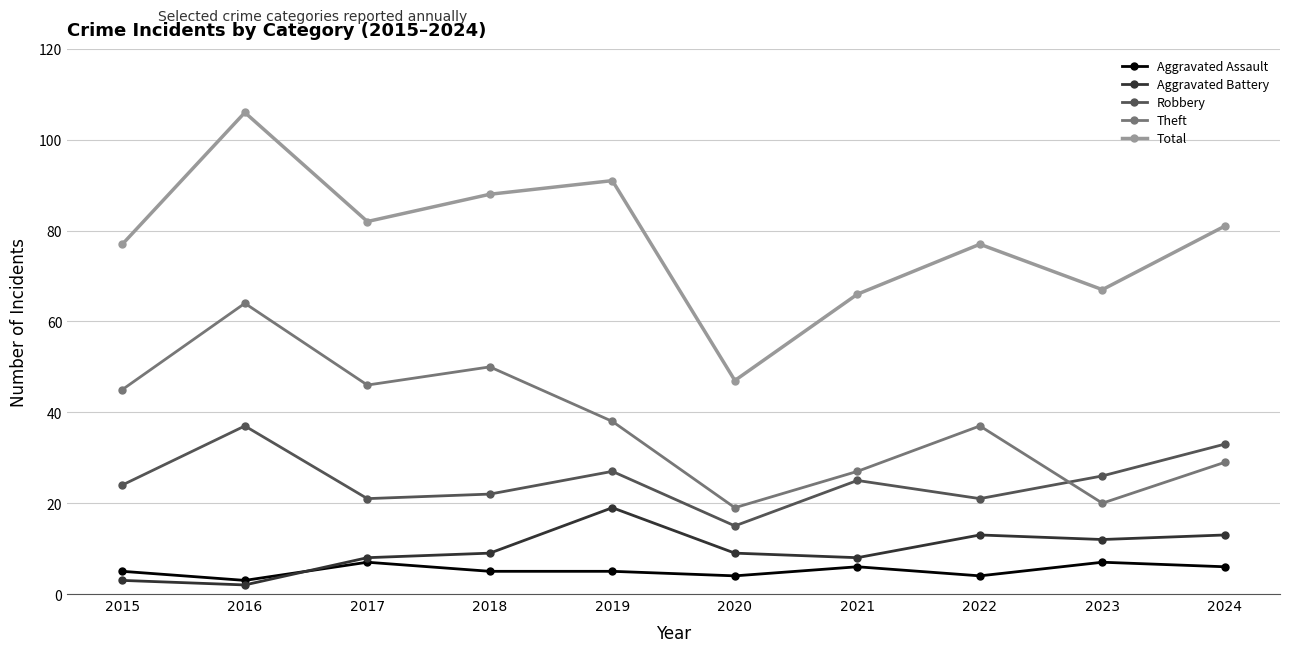

At how many categories does at least one series exceed 97?

1